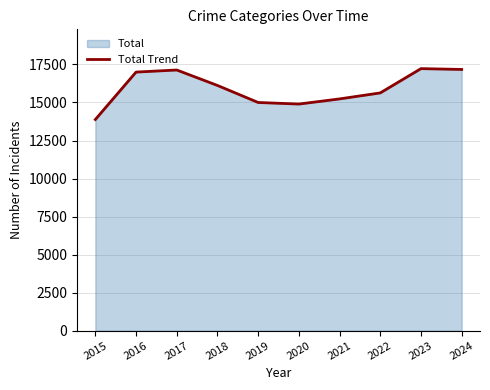

Approximately how many times larger is the value at 2015 compared to 2023?

0.8